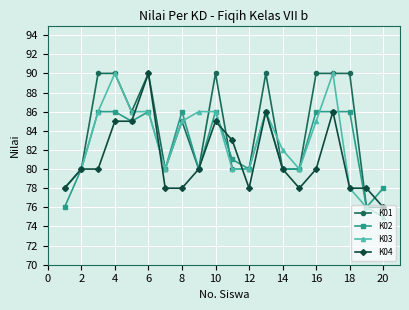

True or false: K01 has more than 1 interior local peaks.

True